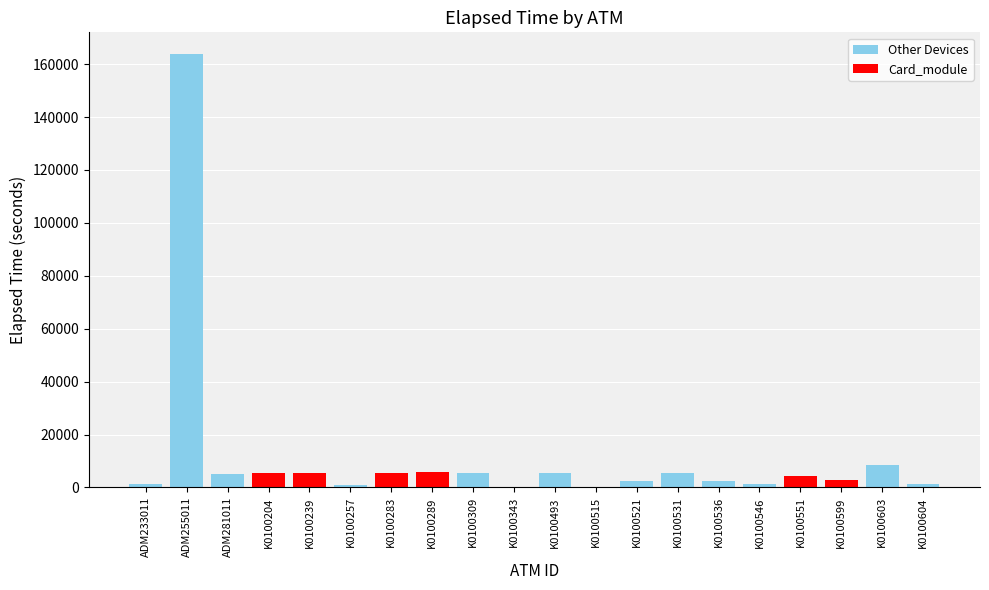

What is the smallest value displayed?

12